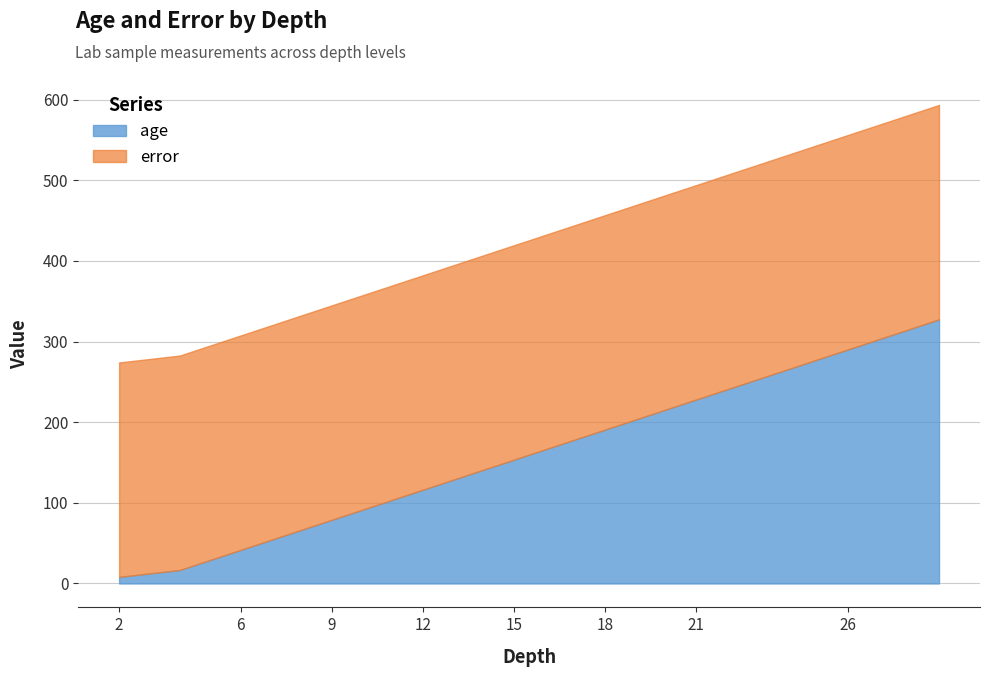

What is the value of the 9th point from the left?

103.8